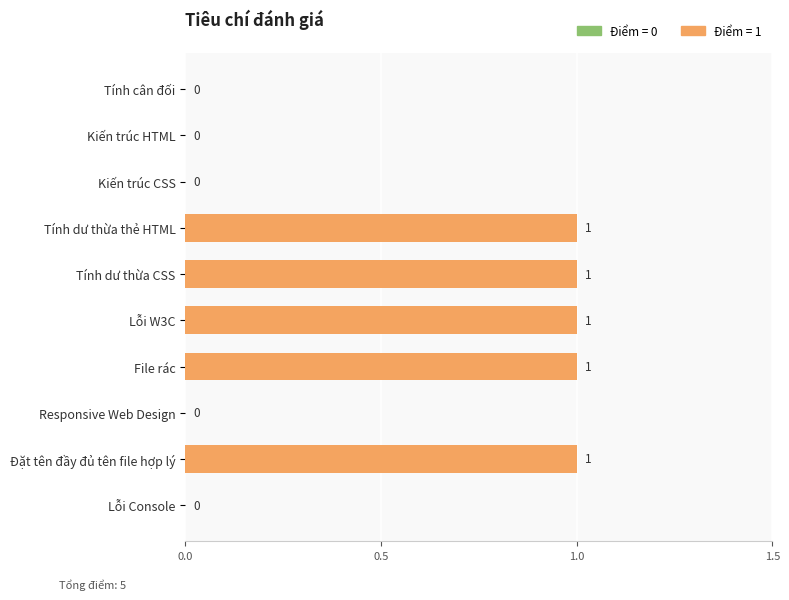

Between Kiến trúc CSS and File rác, which is larger?

File rác